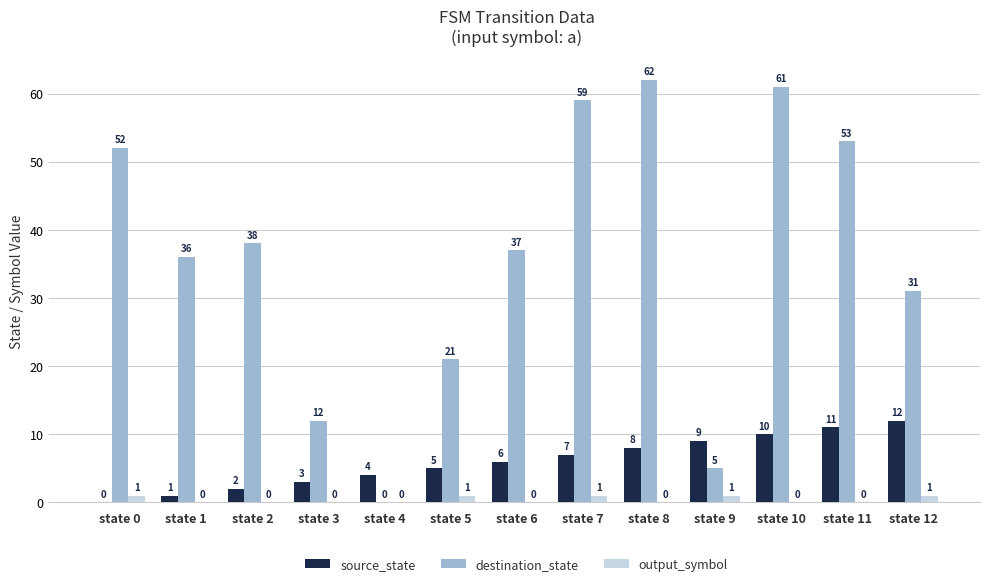

Reading left to right, extract all data points from this chart.

source_state: state 0=0	state 1=1	state 2=2	state 3=3	state 4=4	state 5=5	state 6=6	state 7=7	state 8=8	state 9=9	state 10=10	state 11=11	state 12=12
destination_state: state 0=52	state 1=36	state 2=38	state 3=12	state 4=0	state 5=21	state 6=37	state 7=59	state 8=62	state 9=5	state 10=61	state 11=53	state 12=31
output_symbol: state 0=1	state 1=0	state 2=0	state 3=0	state 4=0	state 5=1	state 6=0	state 7=1	state 8=0	state 9=1	state 10=0	state 11=0	state 12=1